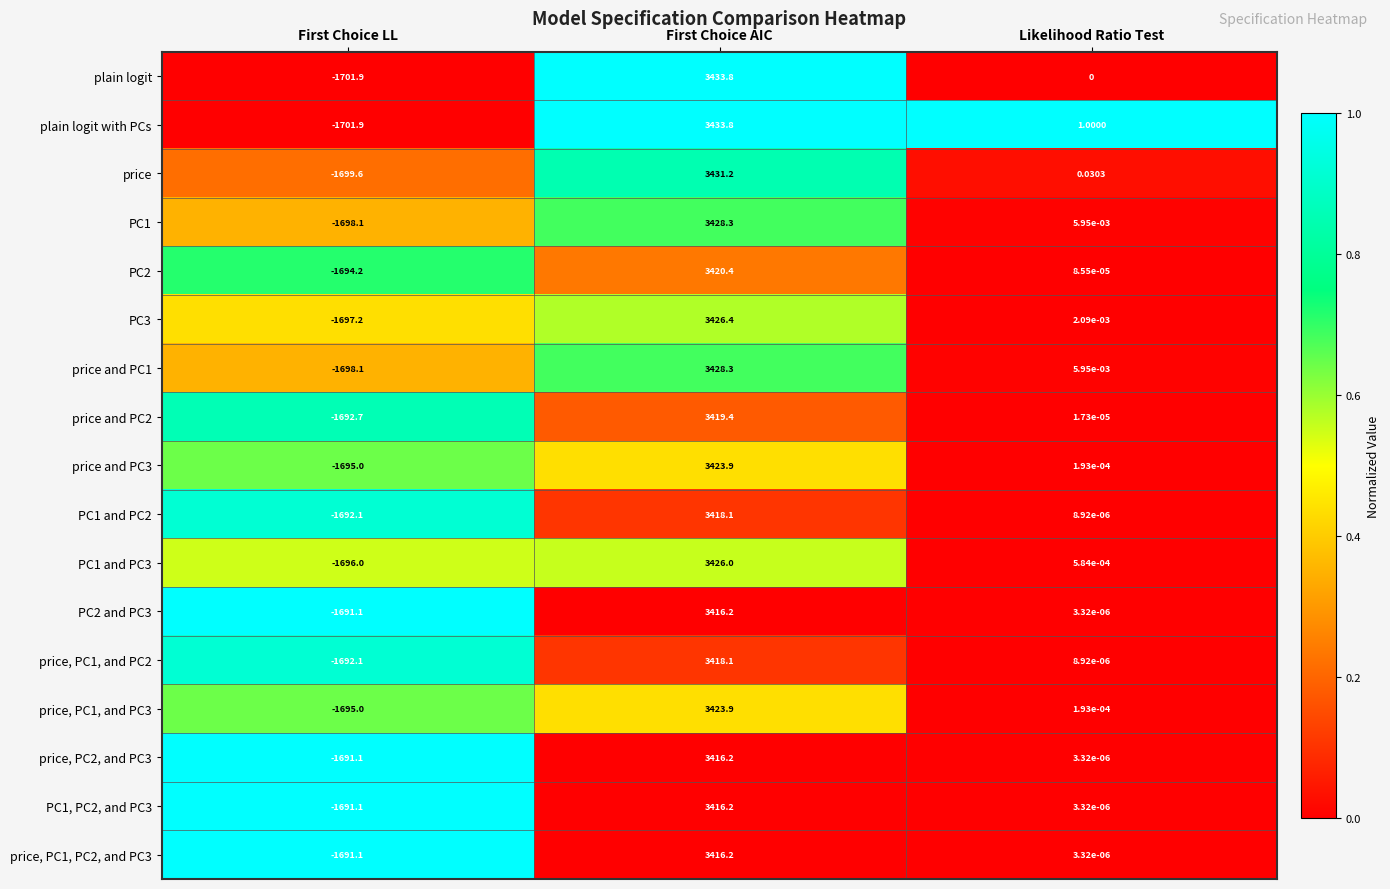

Which category has the highest value across all series?

First Choice AIC